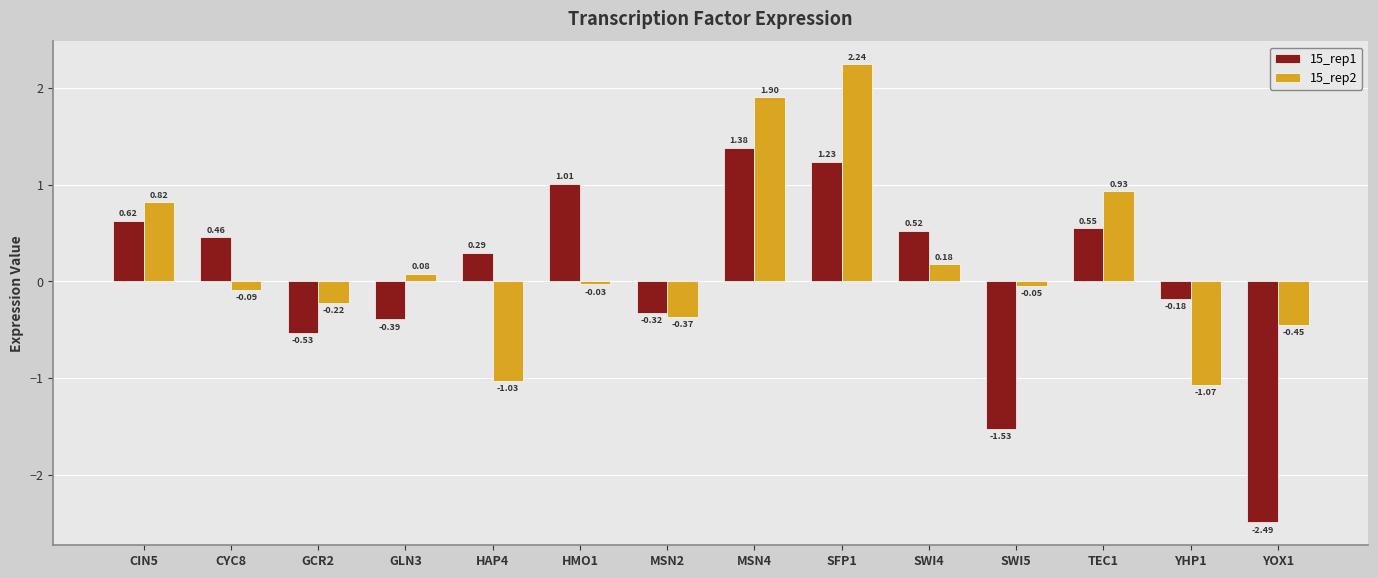

Which series has the widest spread of values?

15_rep1